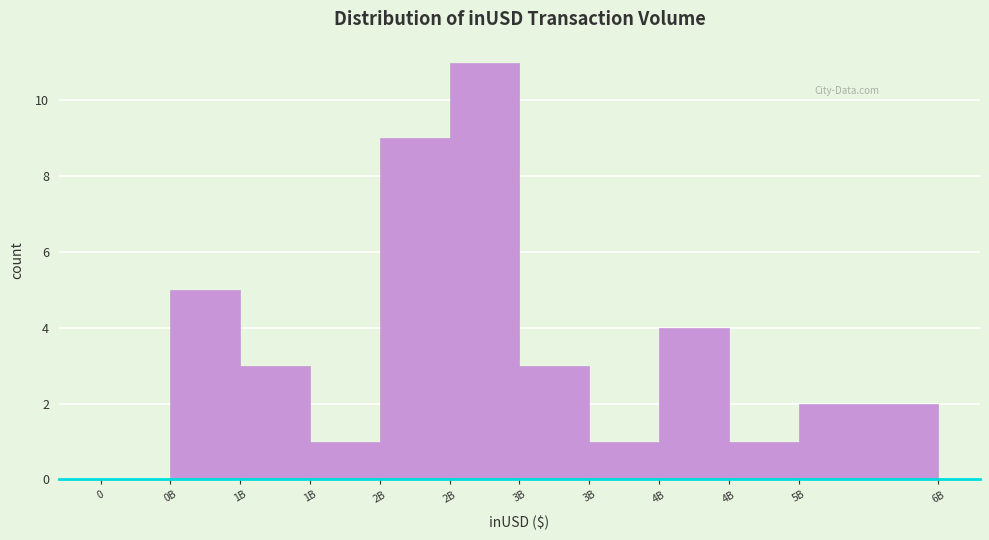

How many data points does each series have?

11